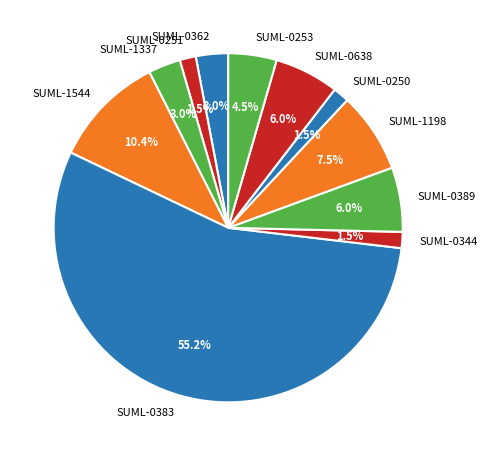

To the nearest percent, what is the average slice percentage?

9%